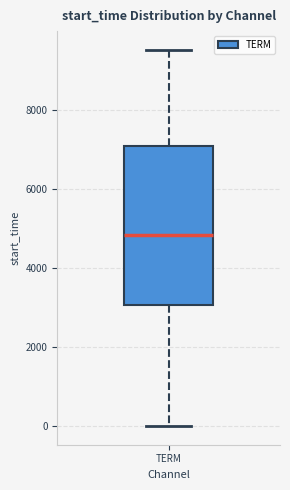

Where is the upper edge of the box for TERM on the y-axis? The values are not printed on the chart, so give them approximately, as read against the axis.

7000